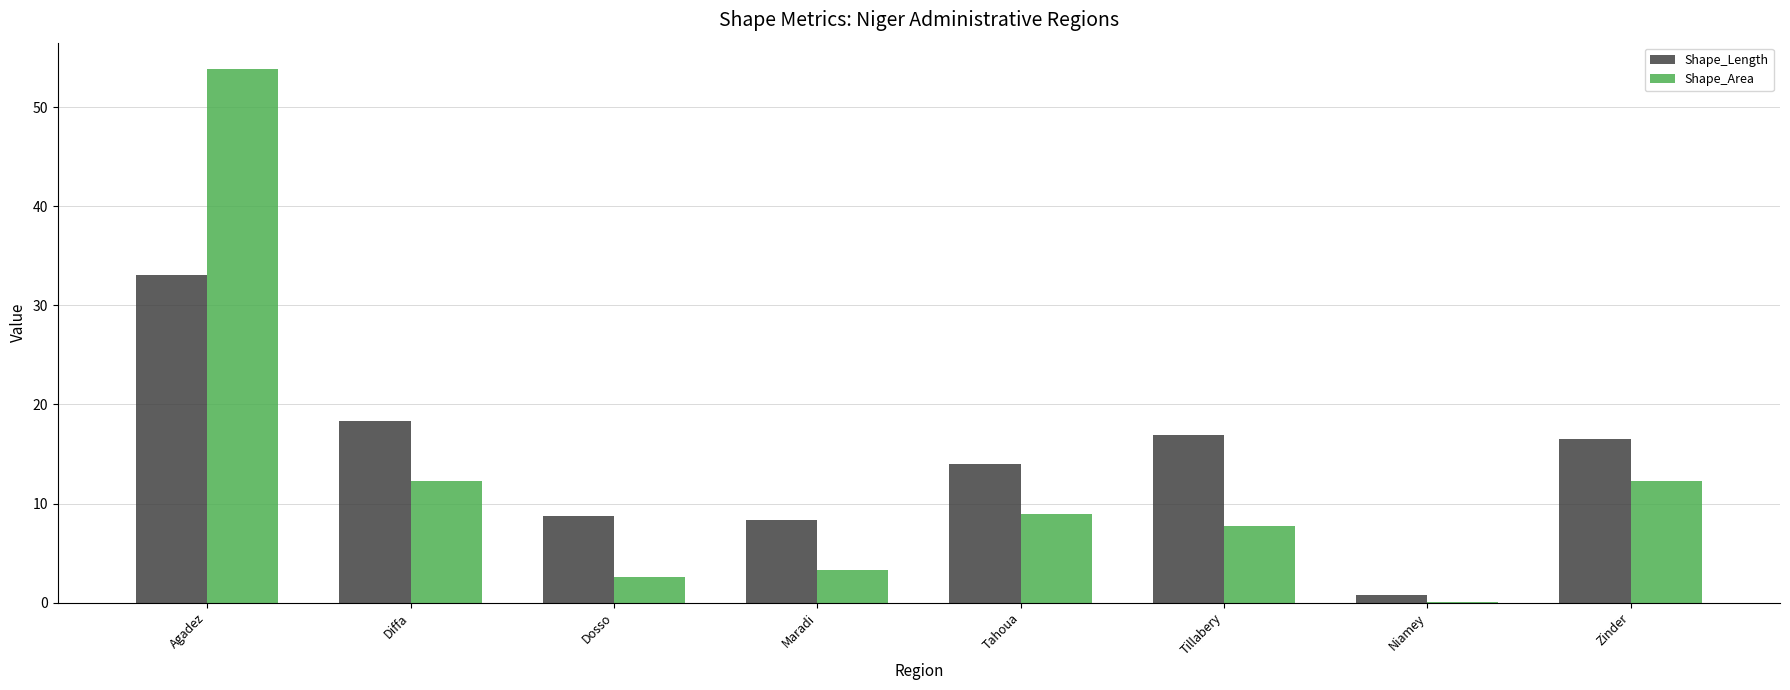

True or false: Shape_Area has a value of 12.3 at Diffa.

True